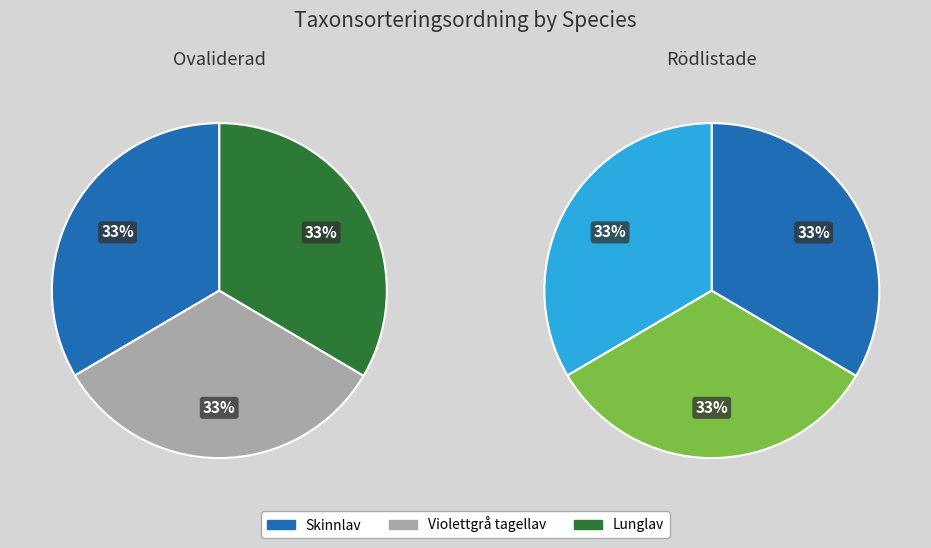

How many segments does this pie chart have?

3